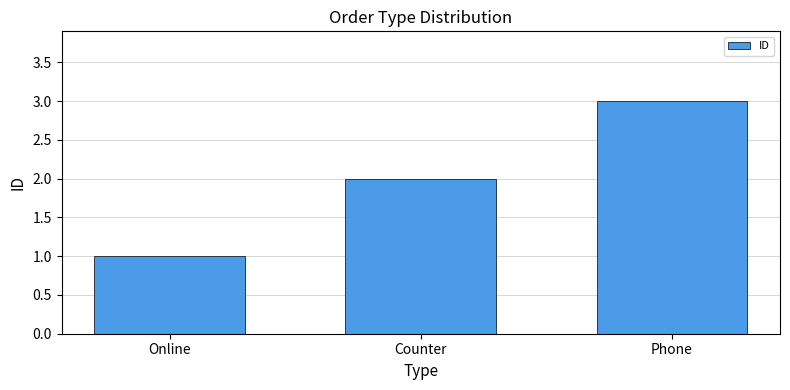

Rank the categories by value from lowest to highest.

Online, Counter, Phone